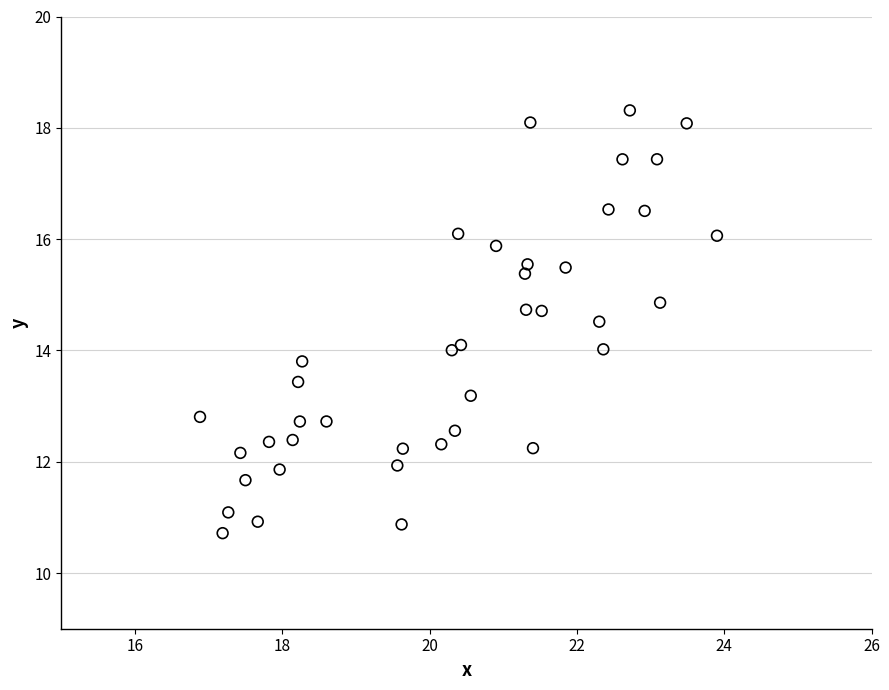

What is the range of Y values (max minus min)?

7.6